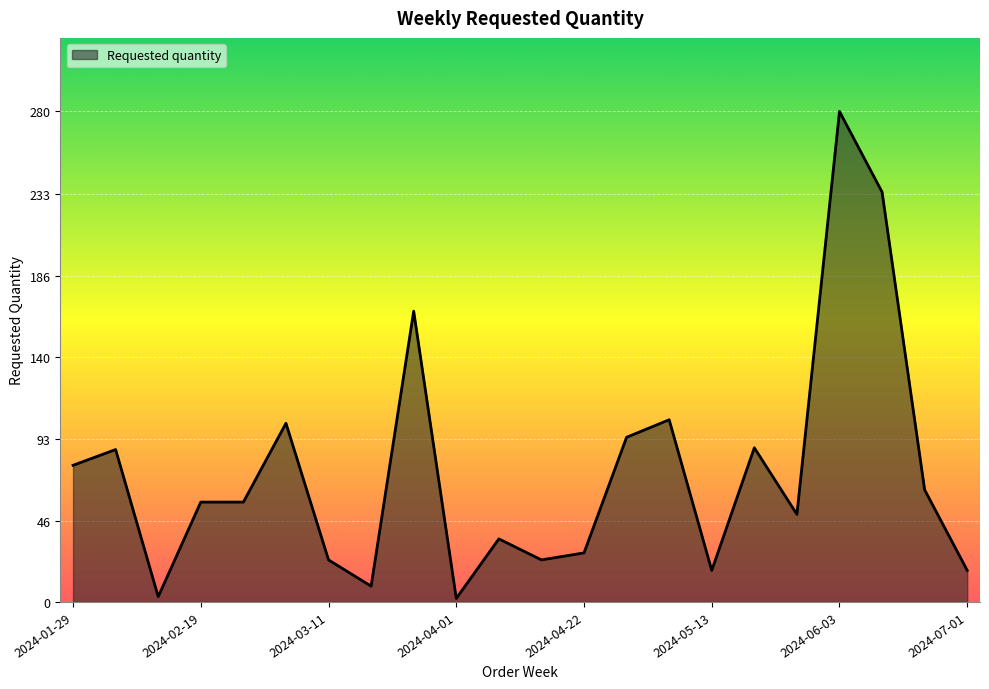

What is the greatest value displayed?

280